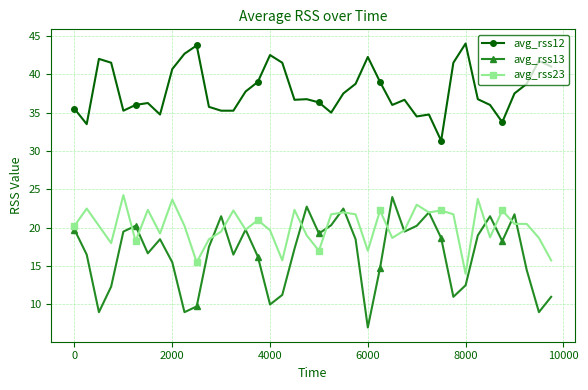

True or false: avg_rss12 has more than 1 points higher than both neighbors.

True